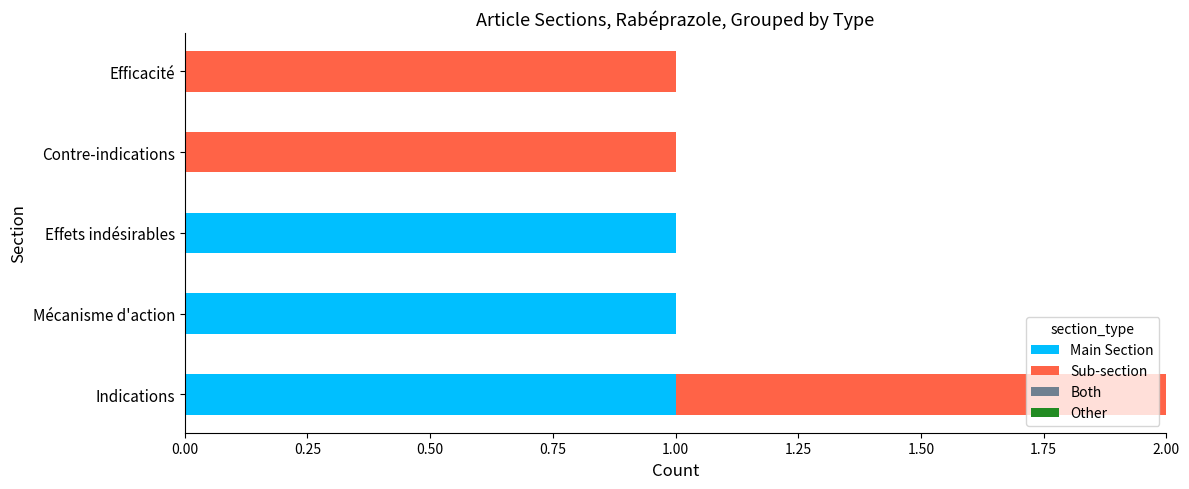

The value of Main Section at Indications is 1. True or false?

True